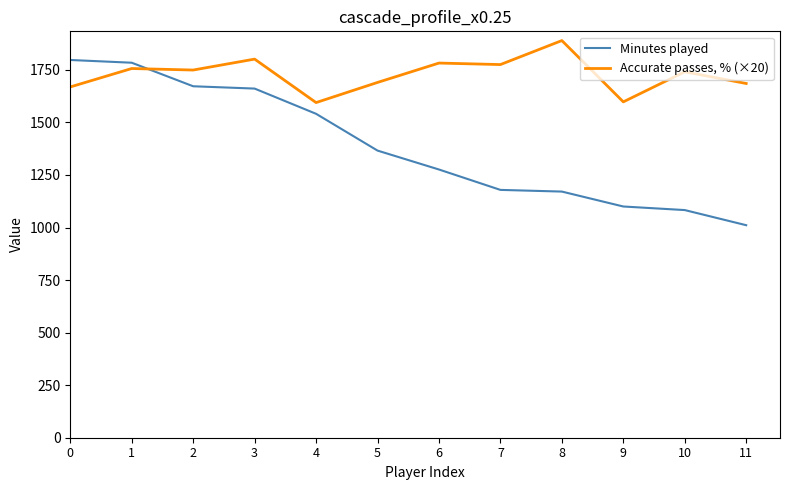

Which series changed the most between 6 and 7?

Minutes played